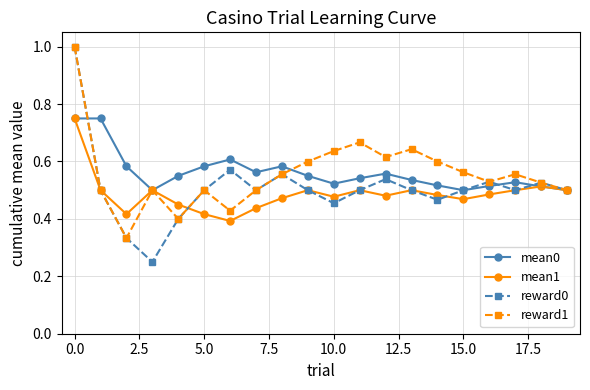

What is the maximum value shown in the chart?

1.0